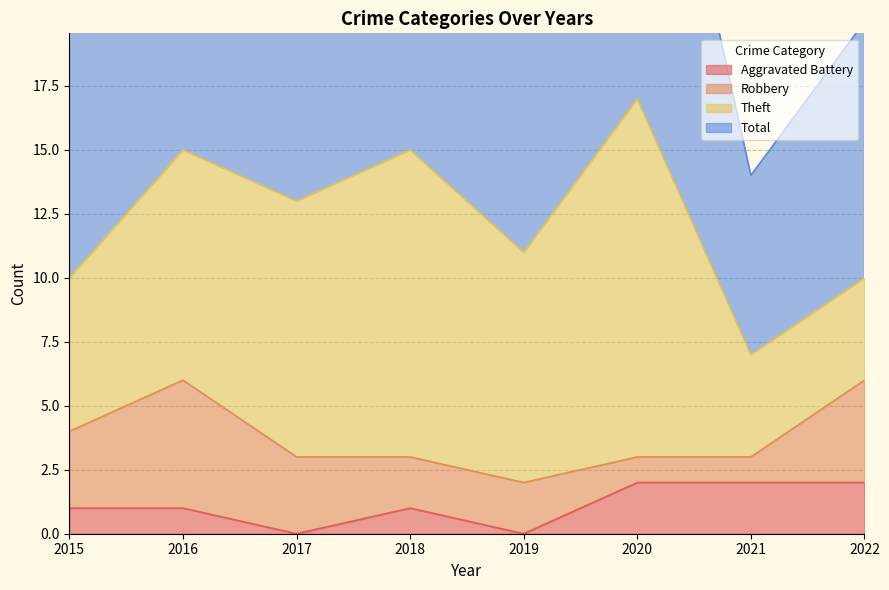

True or false: Aggravated Battery has a value of 2 at 2022.

True